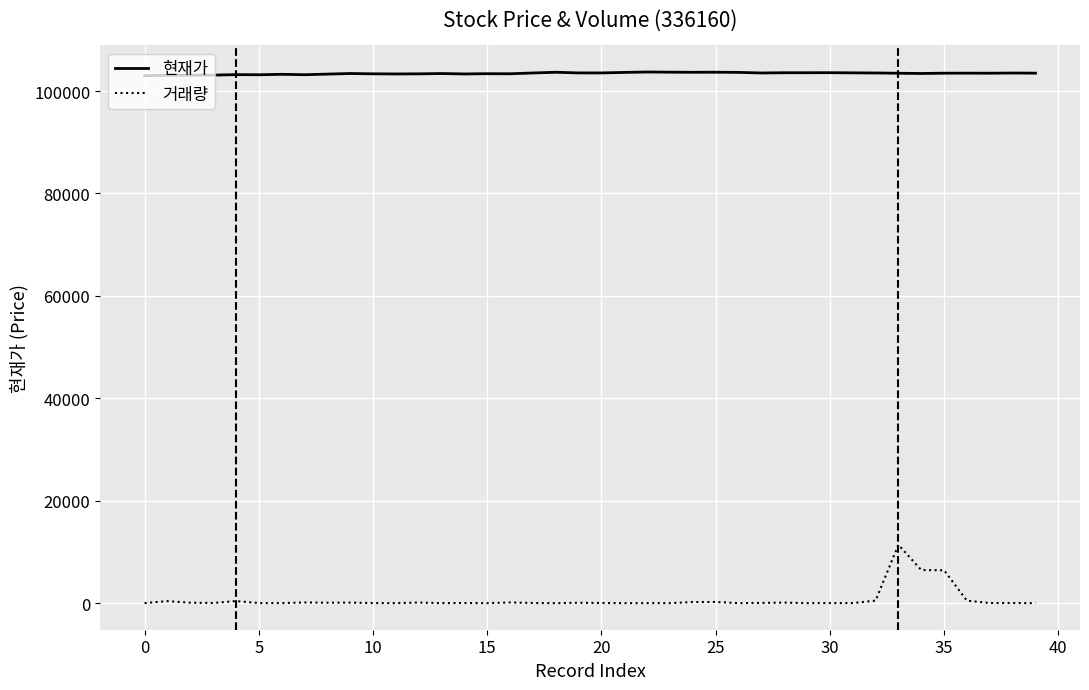

What is the greatest value displayed?

103710